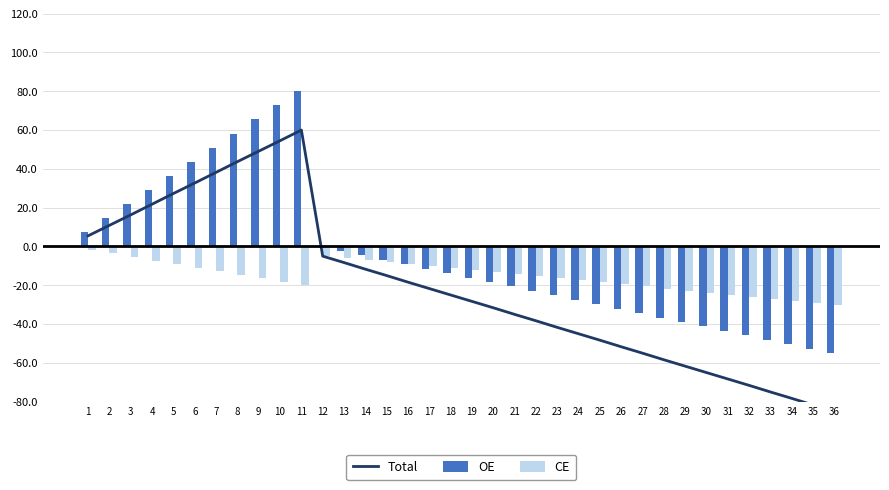

The value of CE at 15 is -8.1. True or false?

True